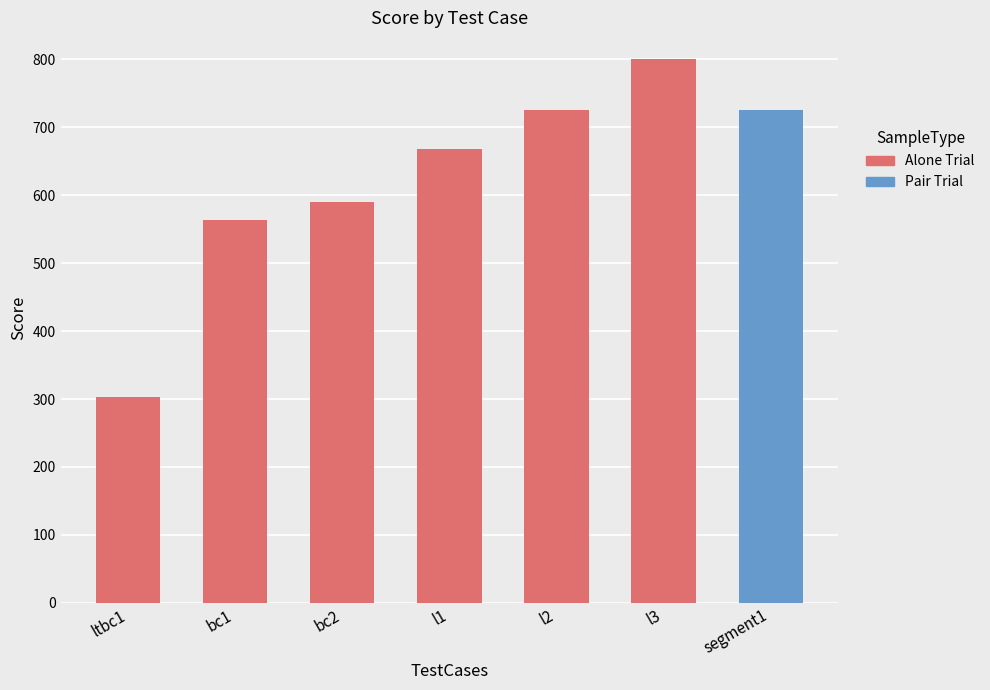

At which category does the chart reach its peak across all series?

l3